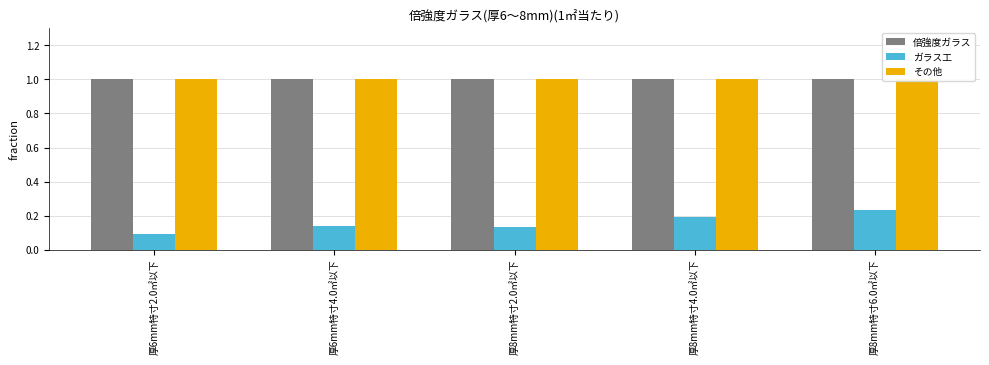

What value does the 倍強度ガラス series have at 厚8mm特寸2.0㎡以下?

1.0